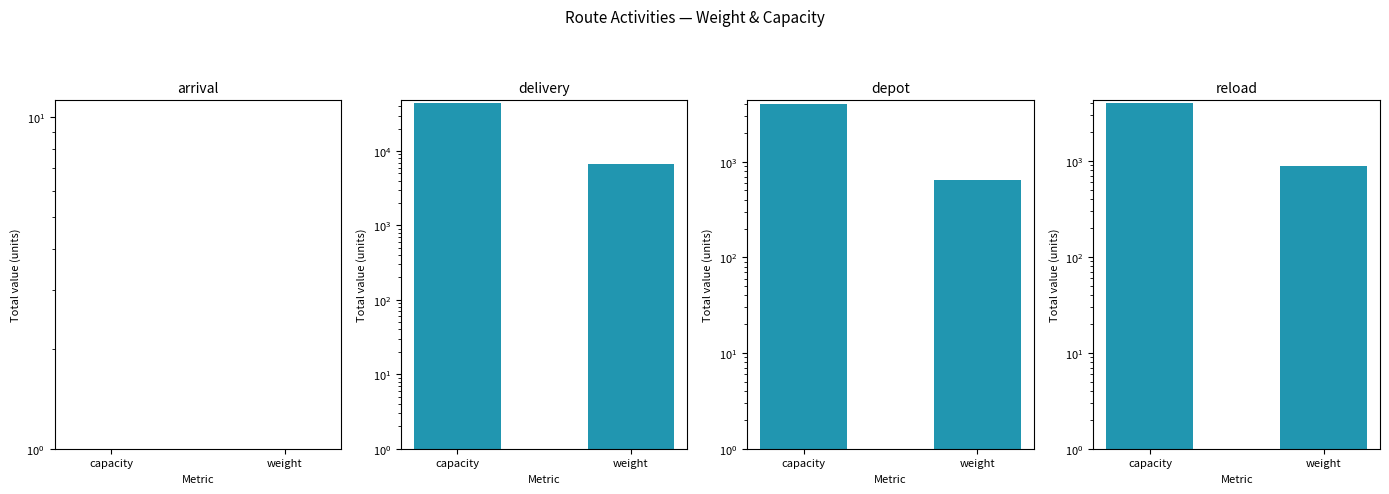

Rank the series at capacity from highest to lowest value.

delivery, depot, reload, arrival